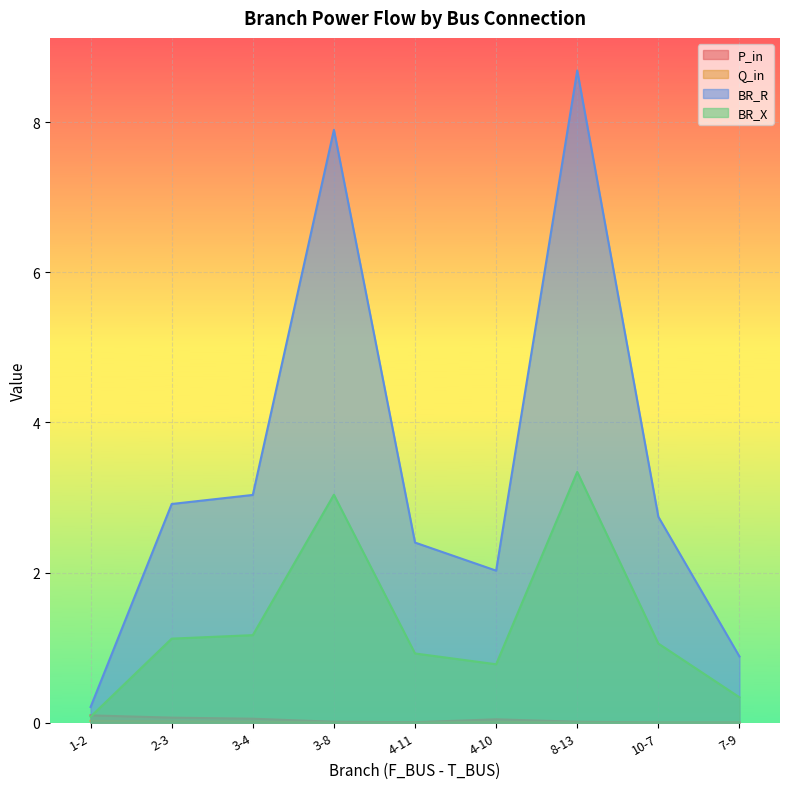

True or false: P_in and BR_R cross at least once.

False